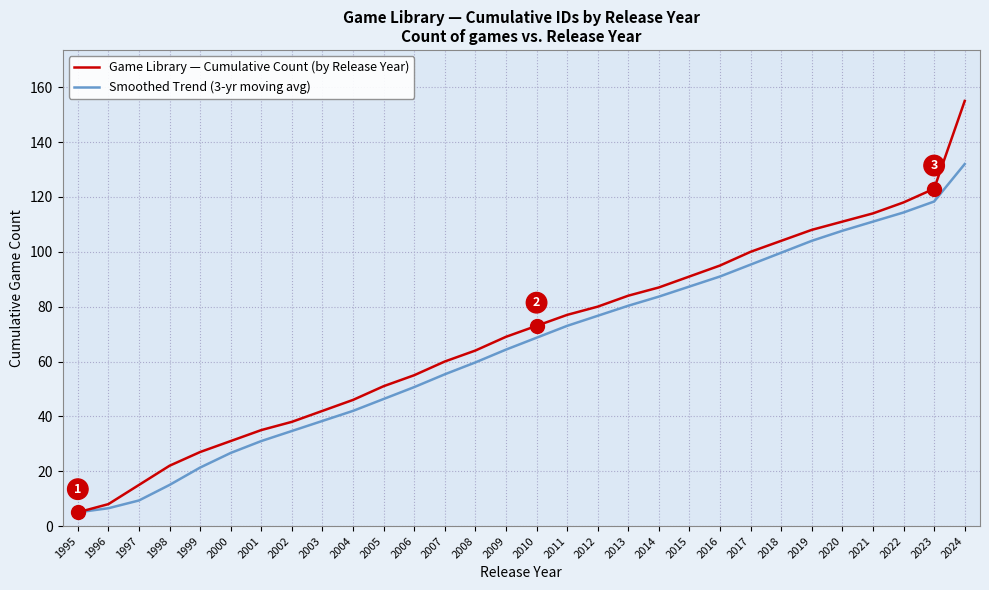

What is the highest value of the Smoothed Trend (3-yr moving avg) series?

132.0